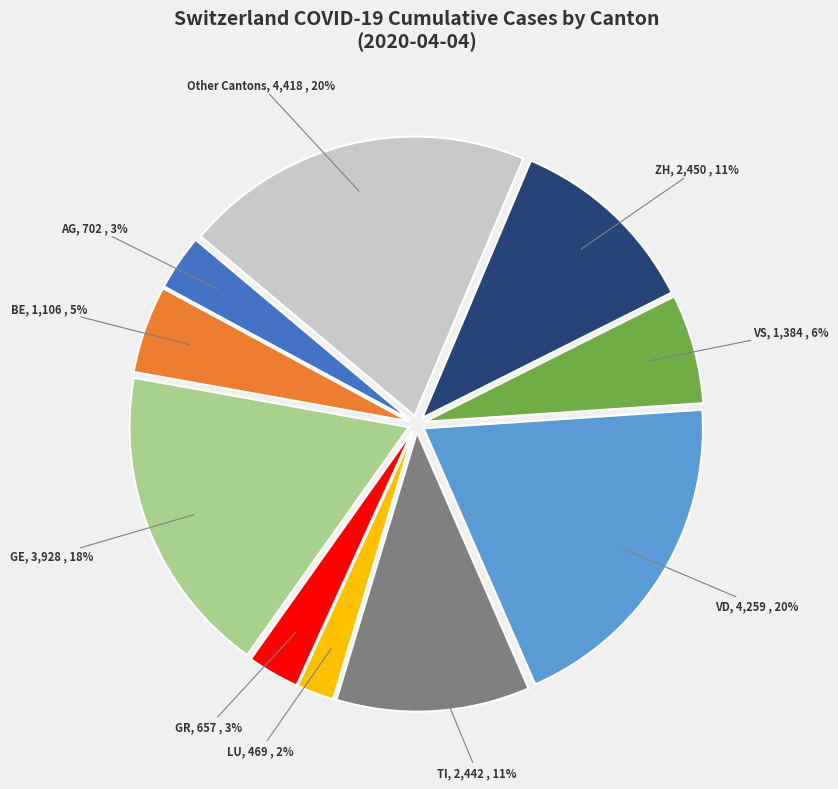

Is there any slice that represents more than half of the pie?

No